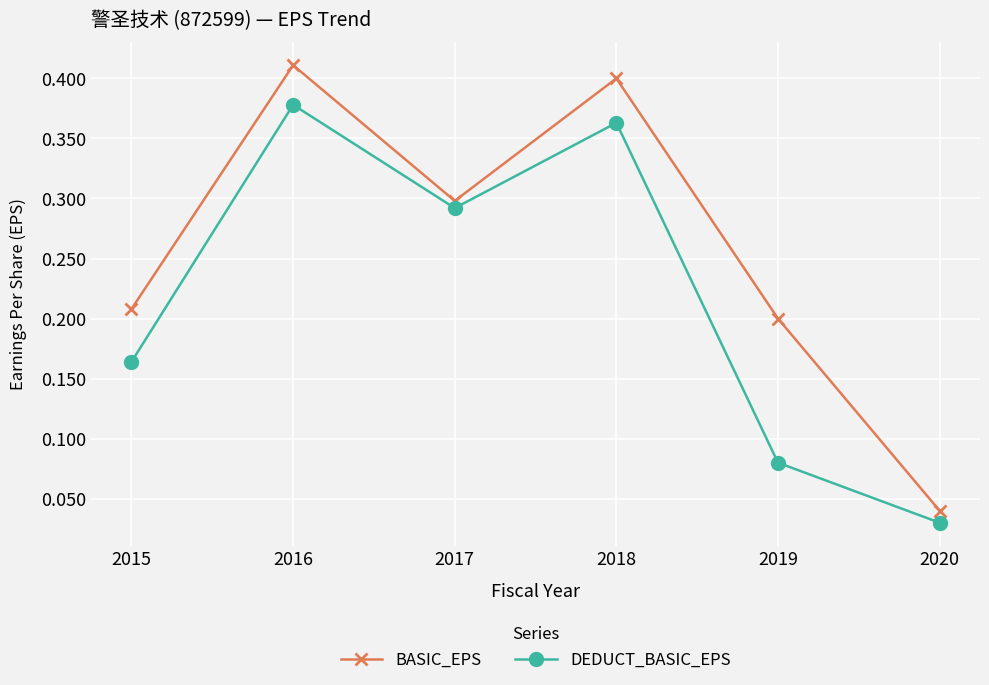

What is the total value across all series at 2016?

0.8